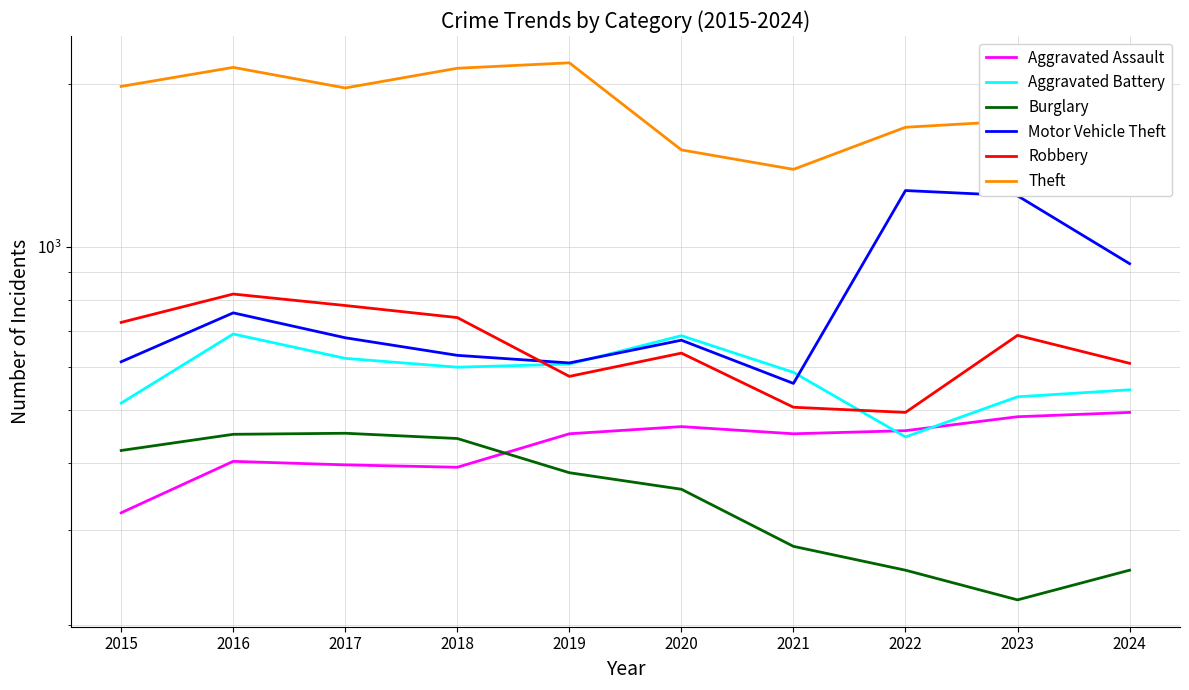

True or false: Aggravated Assault has more than 1 interior local peaks.

True